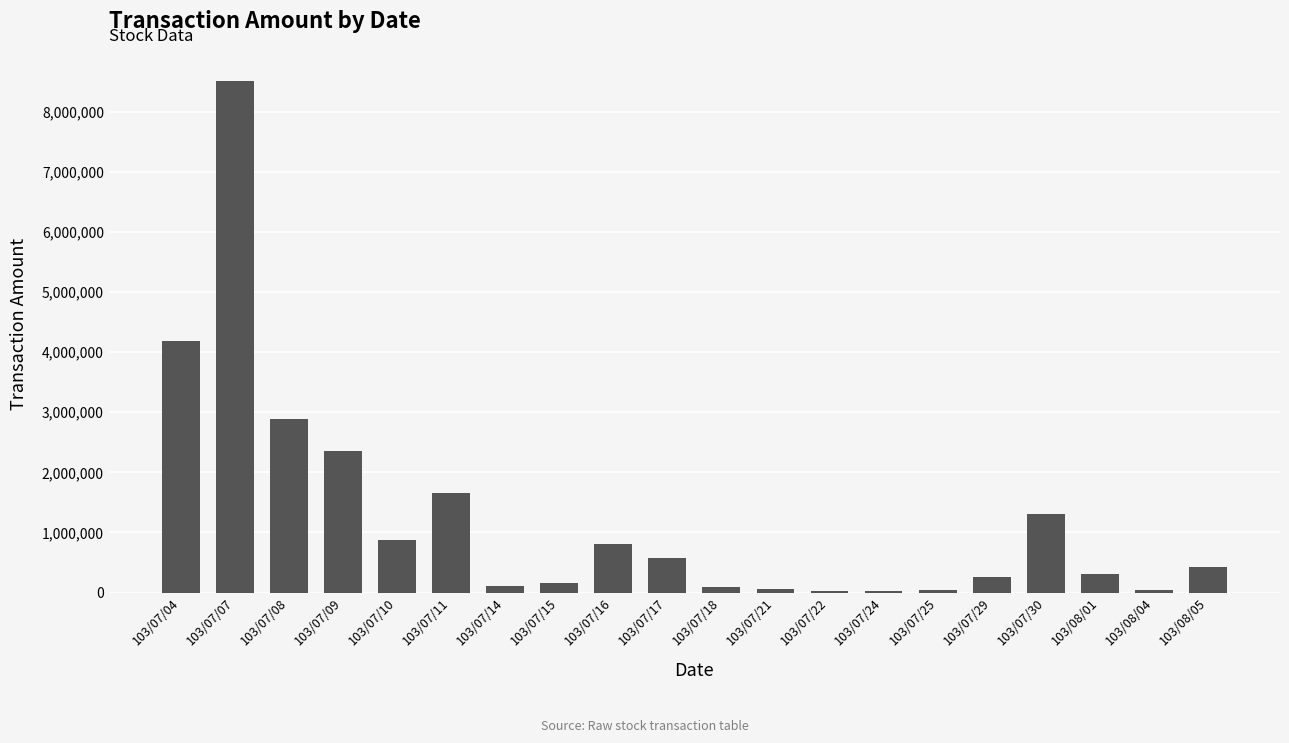

Which label corresponds to the largest value in the chart?

103/07/07